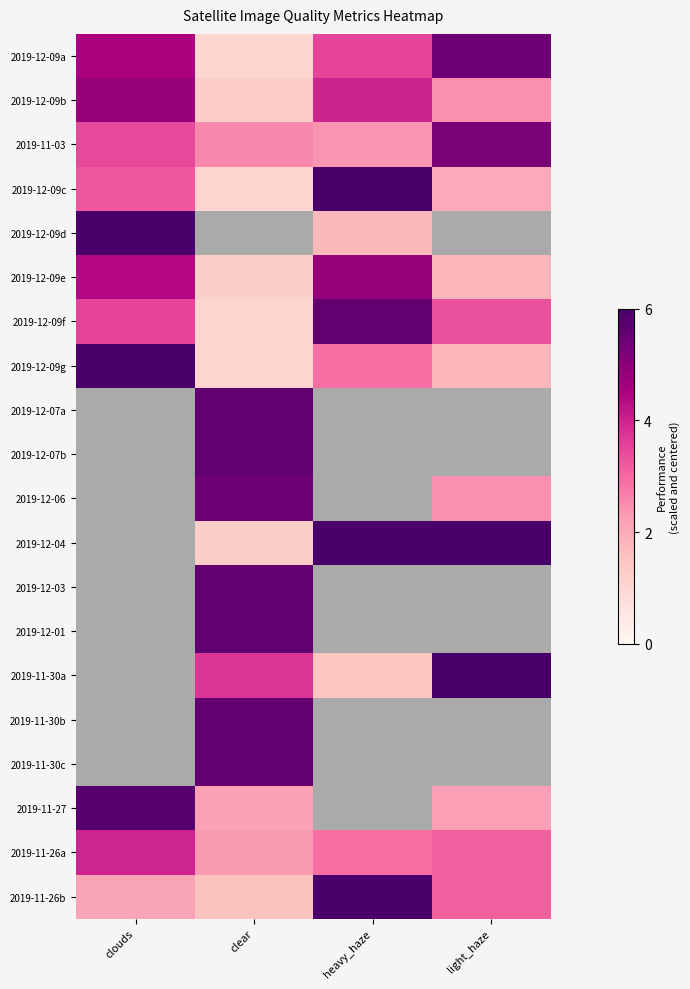

At which category is the sum across all series the highest?

clouds